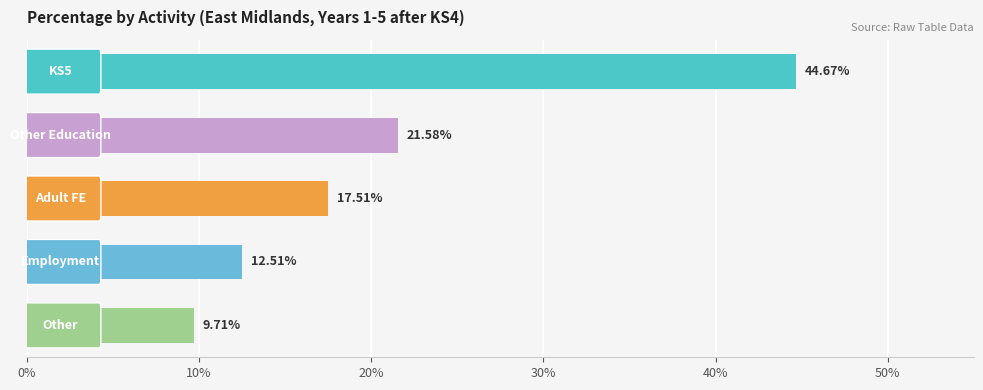

What is the sum of all values?

106.0